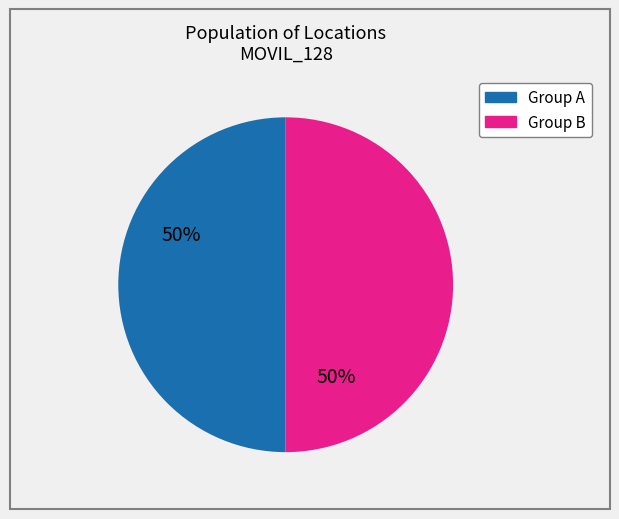

How many segments does this pie chart have?

2